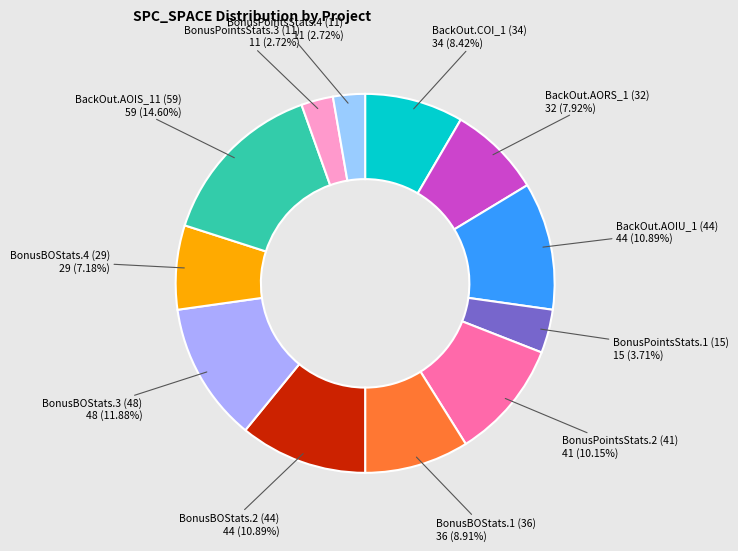

To the nearest percent, what is the average slice percentage?

8%